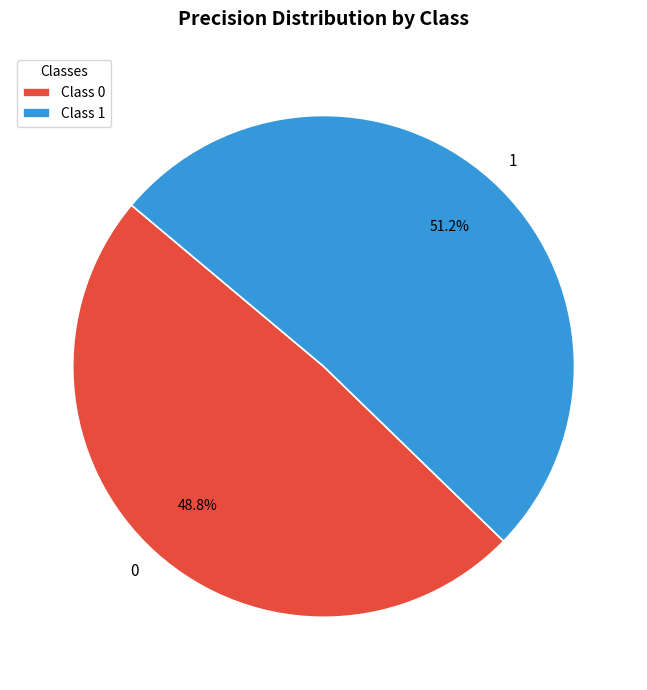

True or false: 1 accounts for 42% of the total.

False